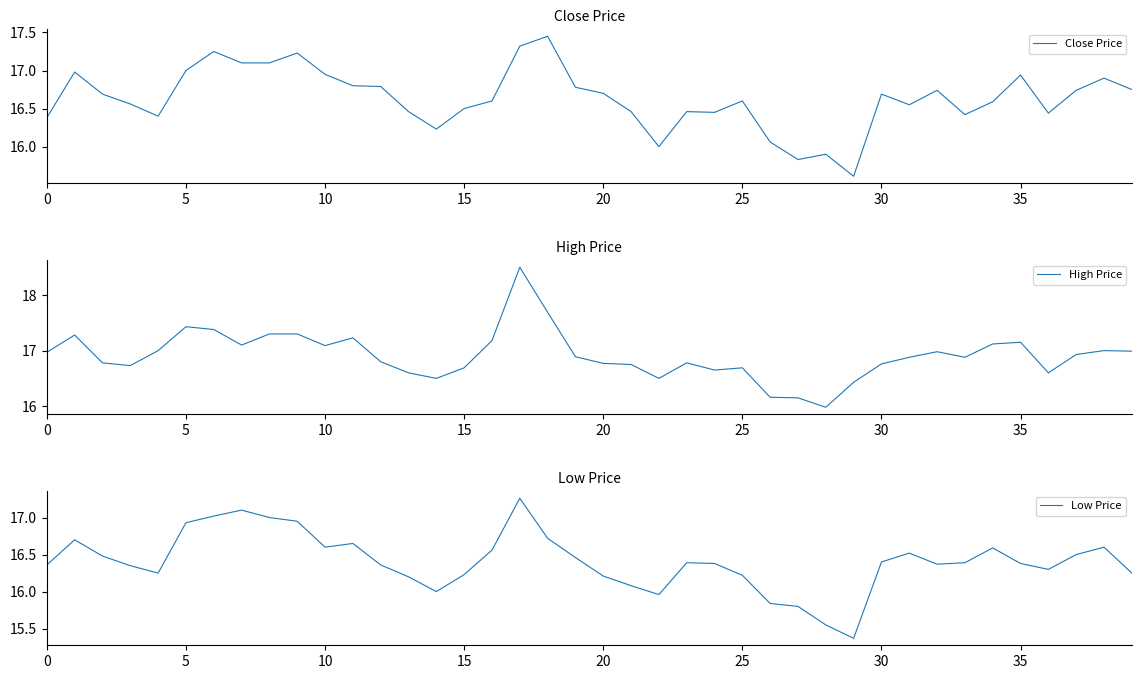

What is the minimum value for Close Price?

15.6